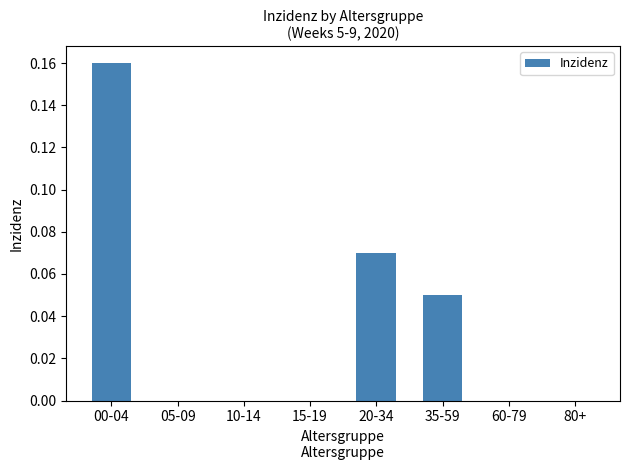

Between 80+ and 00-04, which is larger?

00-04